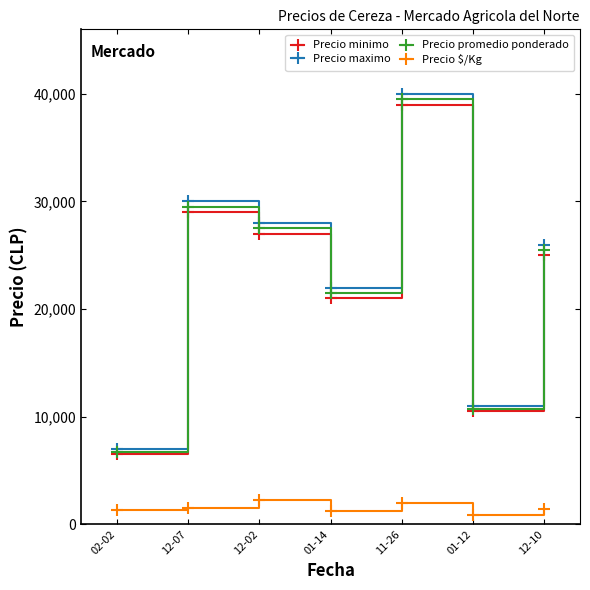

What are all the series names shown in the legend?

Precio minimo, Precio maximo, Precio promedio ponderado, Precio $/Kg